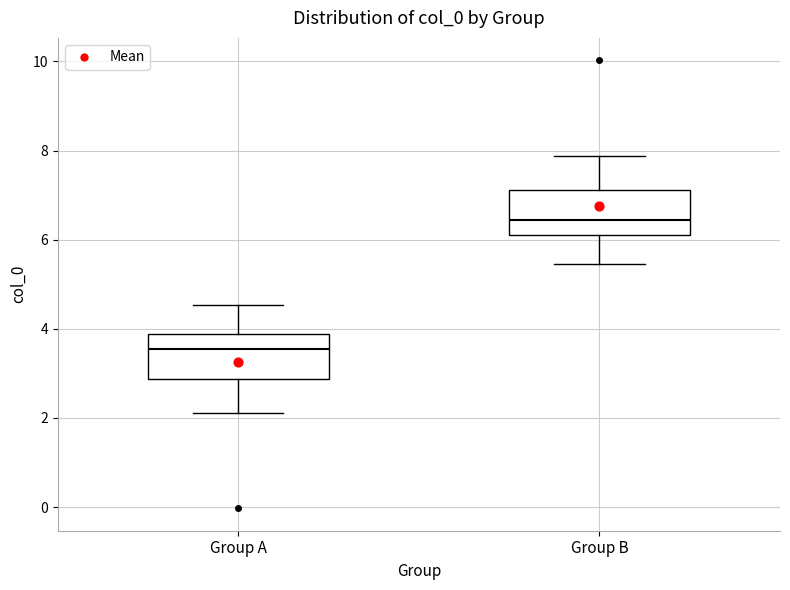

Reading left to right, transcribe this box plot: for each box, give where its median line is, the range the box spans, and where its two whiskers end, as read against the y-axis. The values are not printed on the chart, so give them approximately, as read against the axis.

Group A: median 3.6, box 2.8 to 3.8, whiskers 2.2 to 4.6
Group B: median 6.4, box 6.2 to 7.2, whiskers 5.4 to 7.8